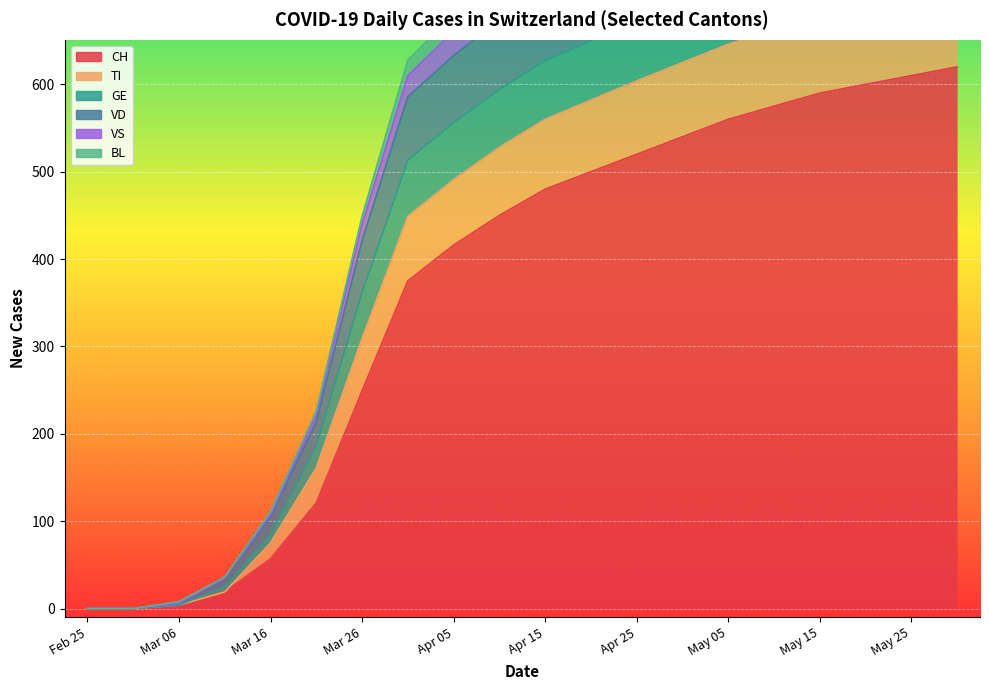

What is the maximum value for TI?

882